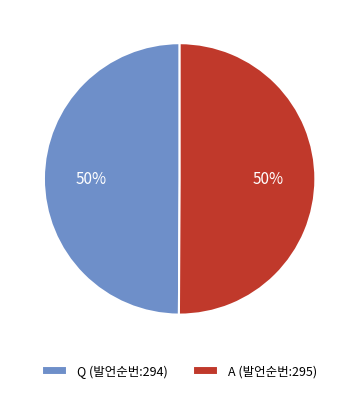

To the nearest percent, what portion does A represent?

50%